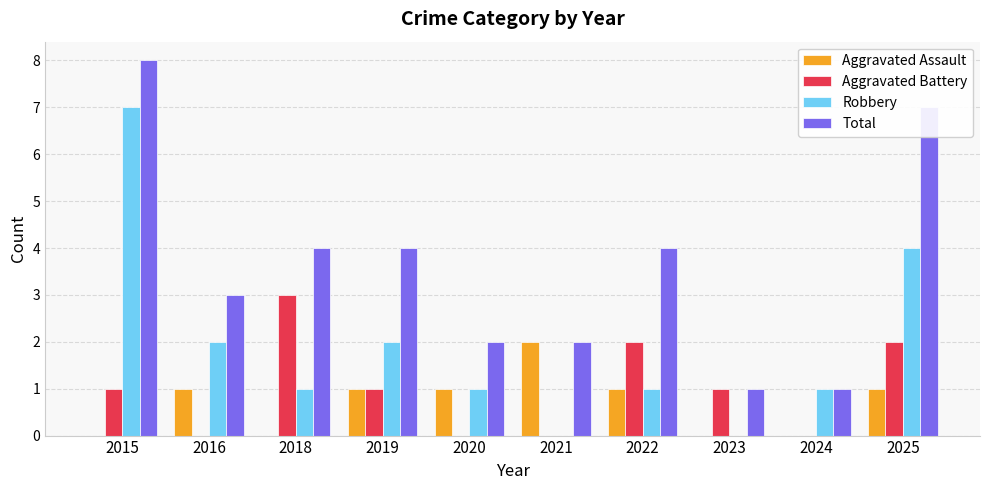

Are the bars grouped side by side (vs. stacked)?

Yes